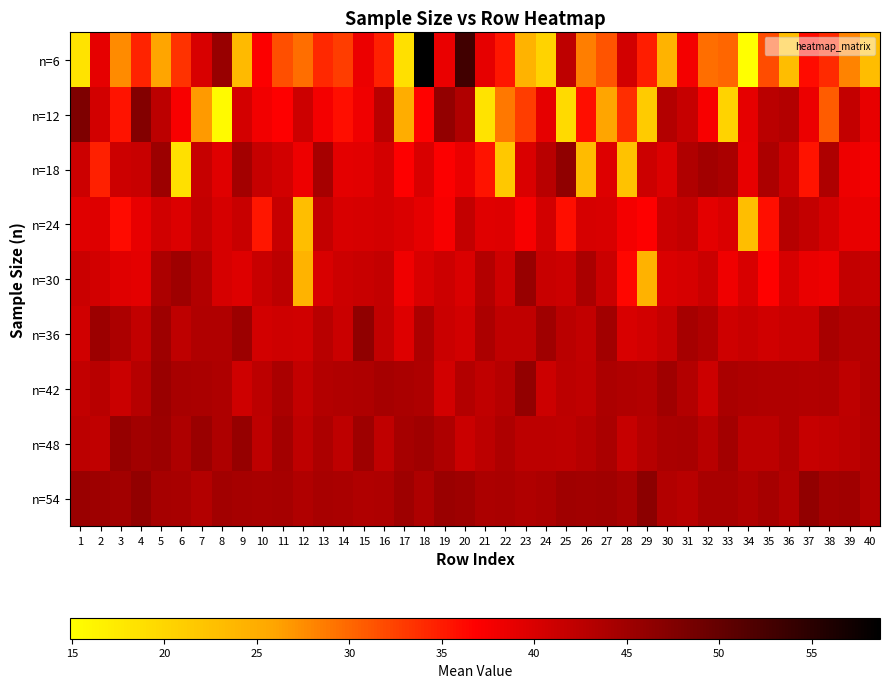

What is the difference between the highest and lowest values at 8?

30.1